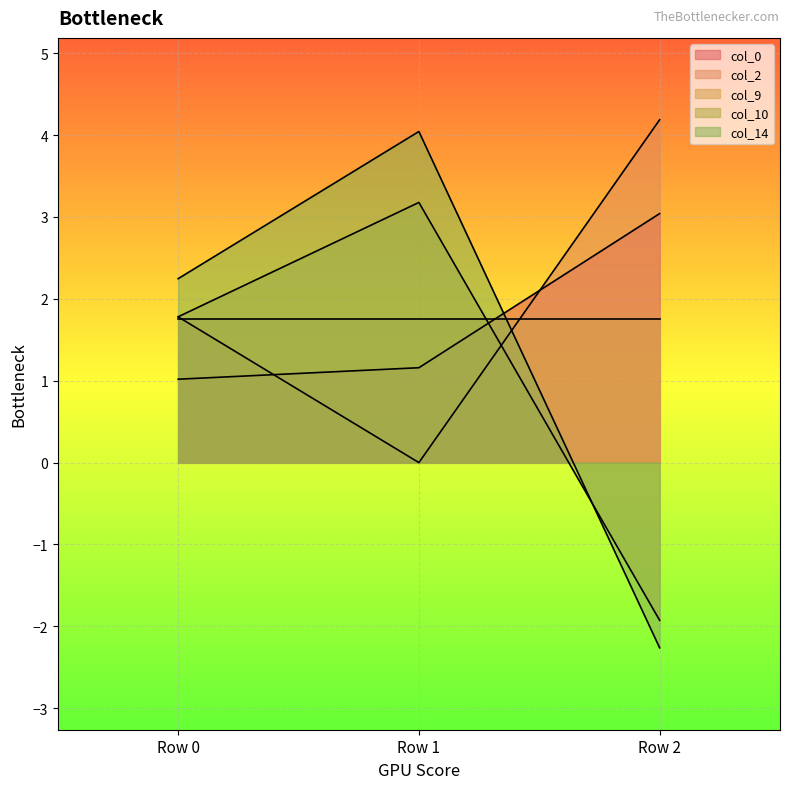

What is the maximum value shown in the chart?

4.2